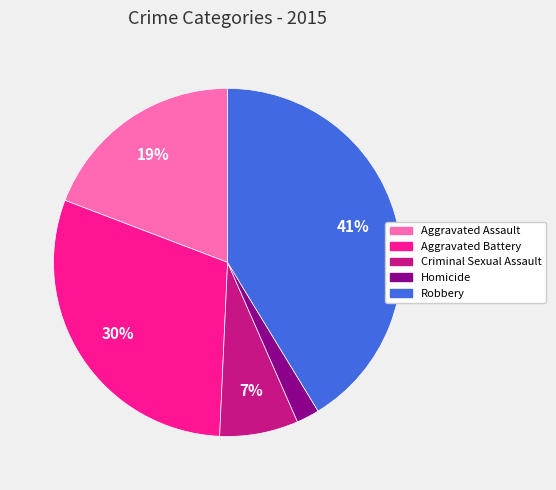

To the nearest percent, what percentage of the pie is Criminal Sexual Assault?

7%